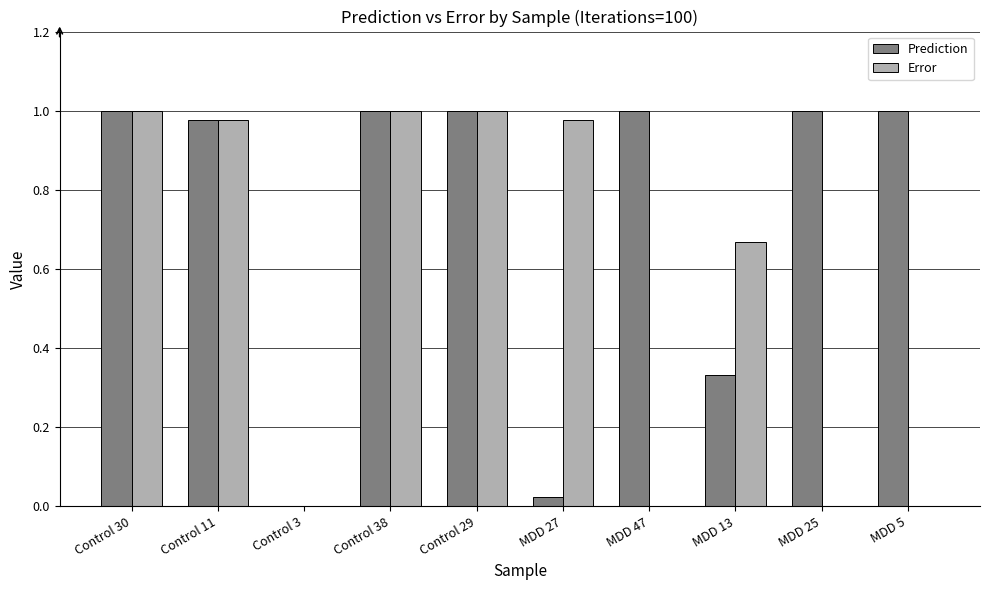

What is the sum of all Prediction values?

7.3